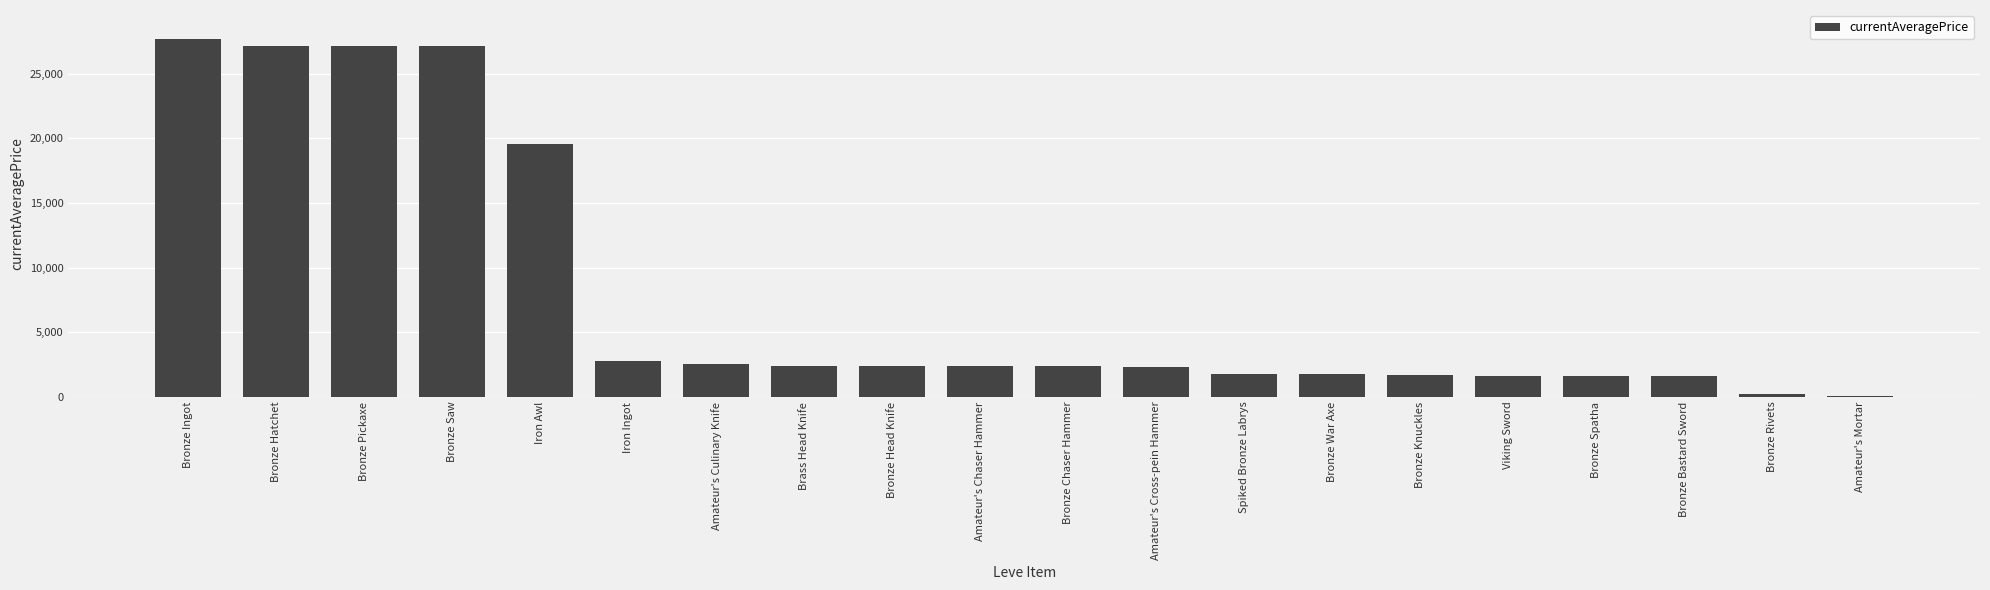

What is the maximum value shown in the chart?

27713.0